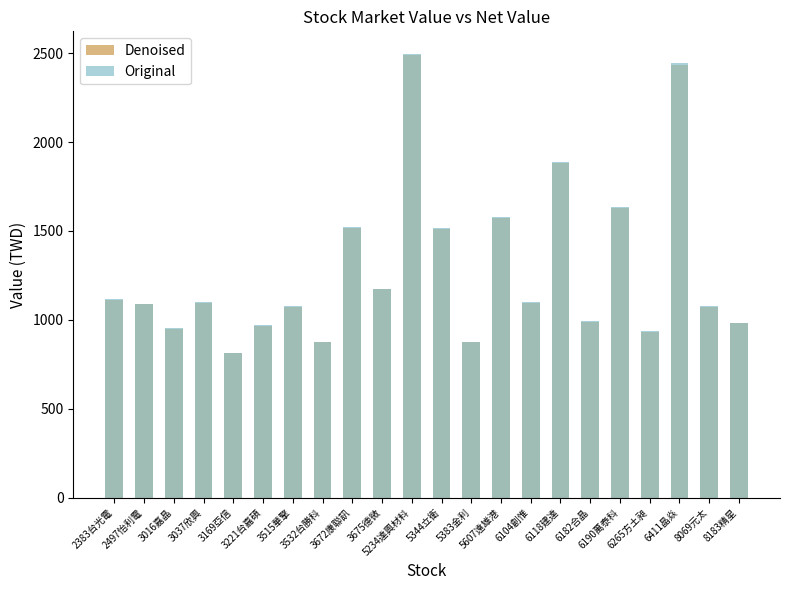

At which label is Denoised closest to 1650?

6190萬泰科